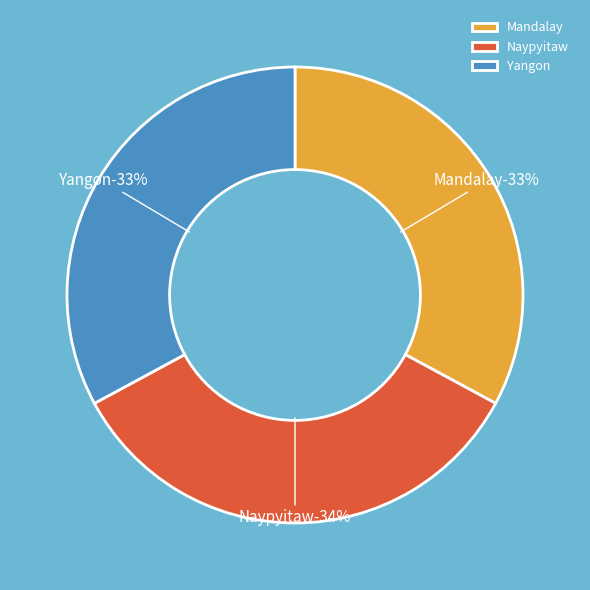

Is there any slice that represents more than half of the pie?

No